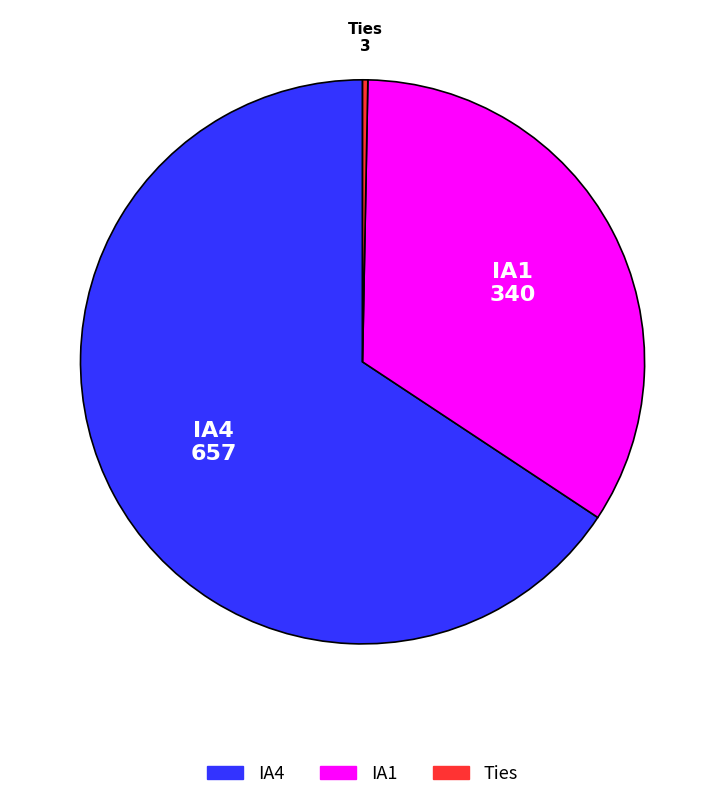

The IA4 slice represents 79% of the pie. True or false?

False